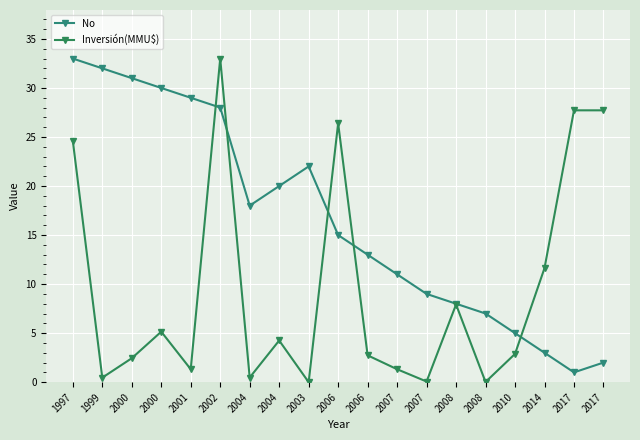

What are all the series names shown in the legend?

No, Inversión(MMU$)